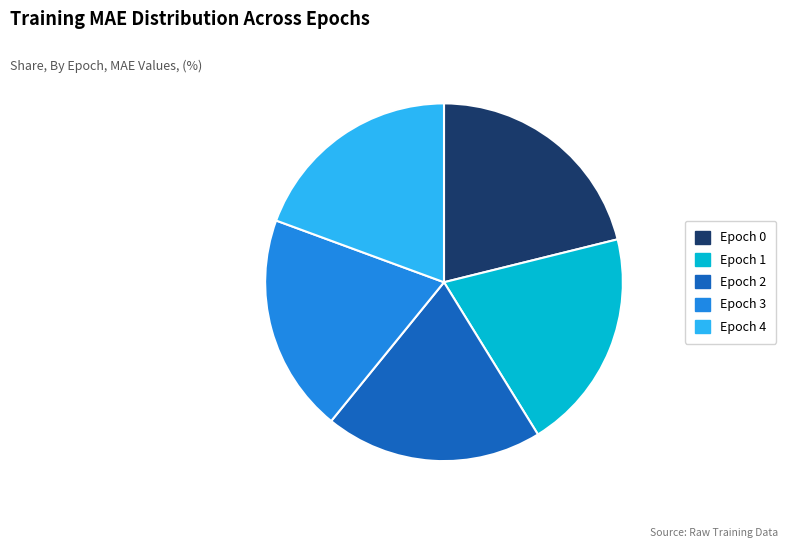

True or false: Epoch 4 accounts for 10% of the total.

False